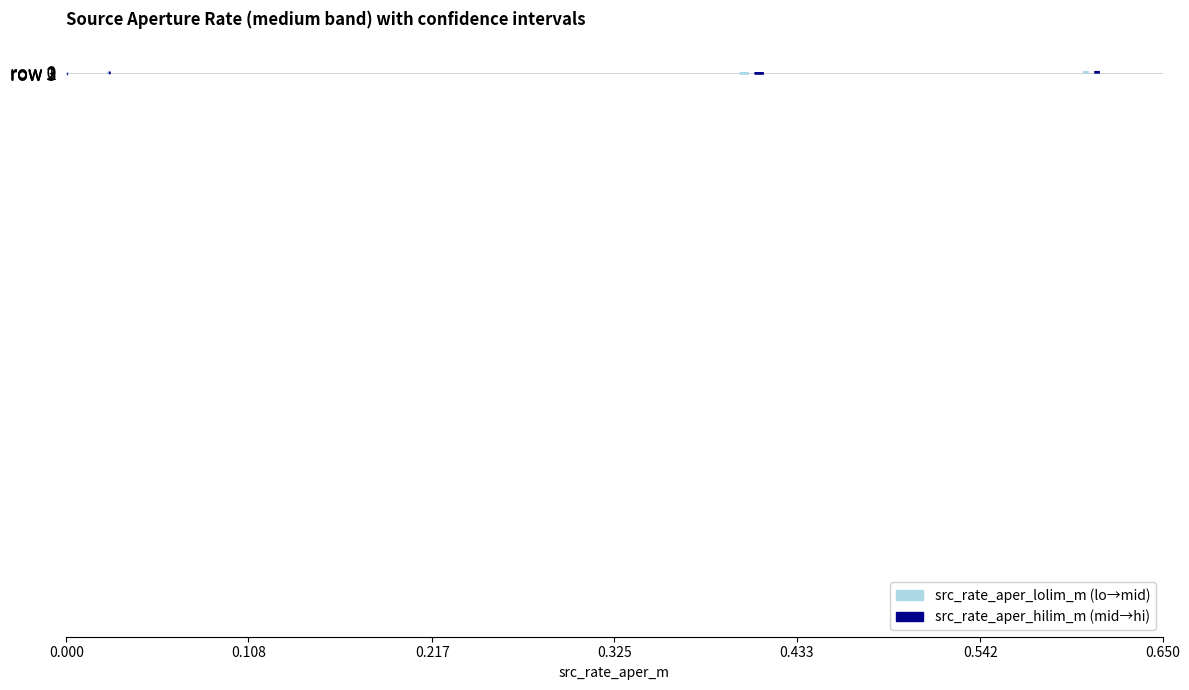

Between row 0 and row 2, which series saw the biggest shift?

src_rate_aper_lolim_m